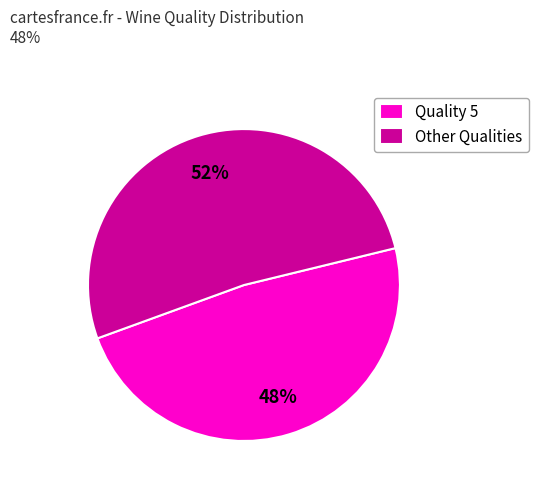

To the nearest percent, what percentage of the pie is Other Qualities?

52%